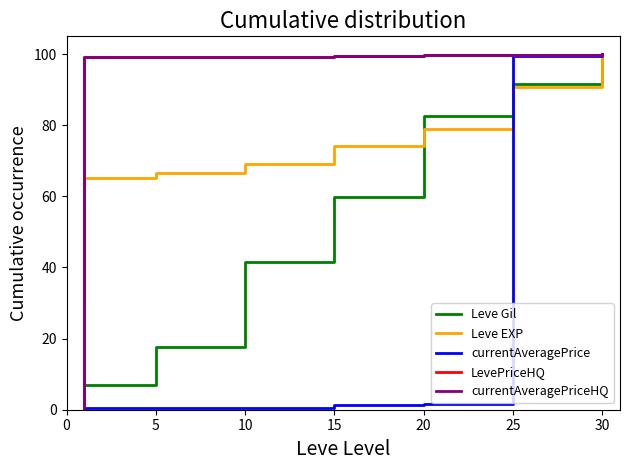

What are all the series names shown in the legend?

Leve Gil, Leve EXP, currentAveragePrice, LevePriceHQ, currentAveragePriceHQ